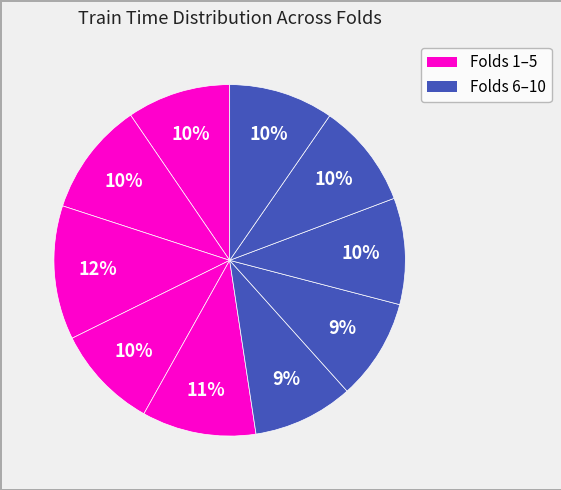

How many slices are in this pie chart?

10